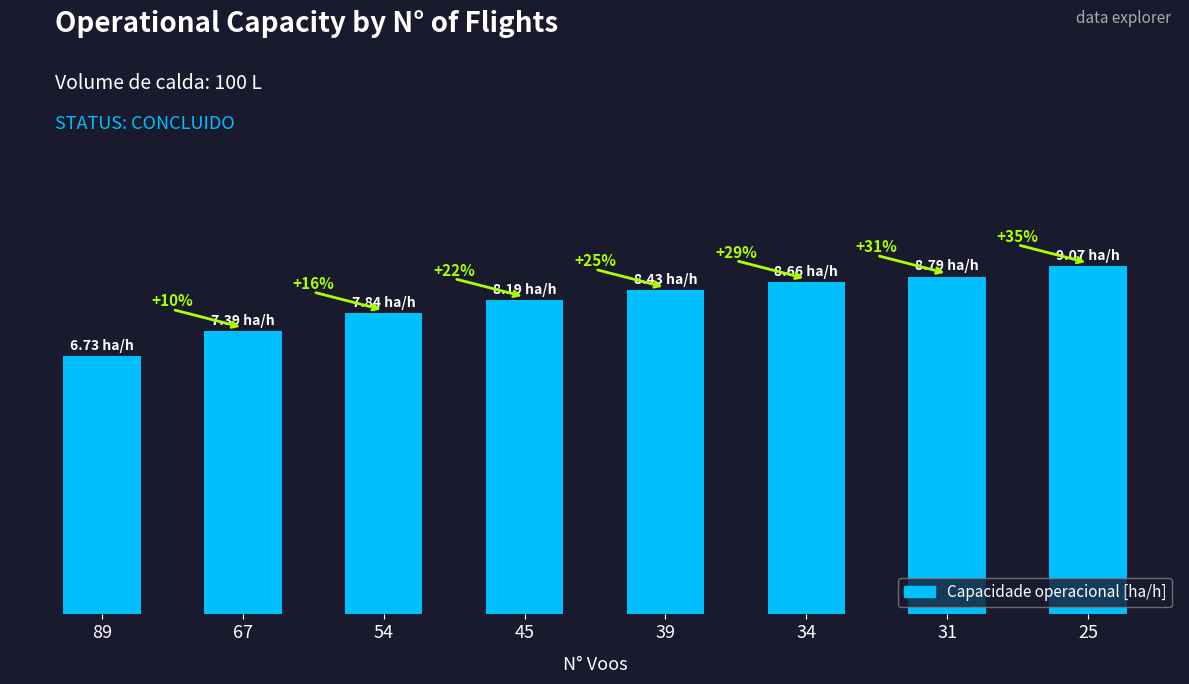

What is the greatest value displayed?

9.1